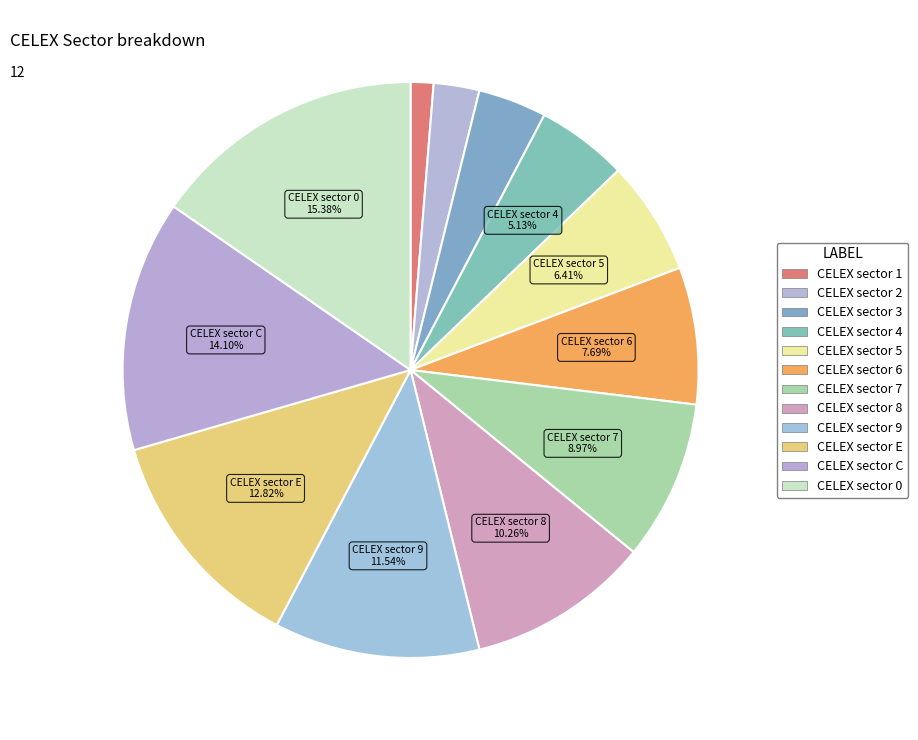

Does any single category account for the majority?

No